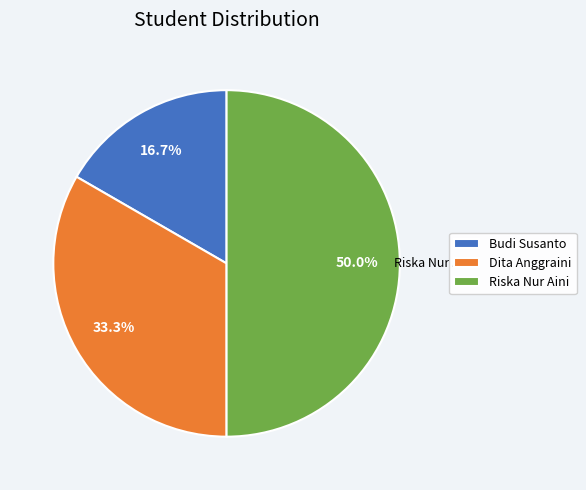

Rank the categories by value from lowest to highest.

Budi Susanto, Dita Anggraini, Riska Nur Aini